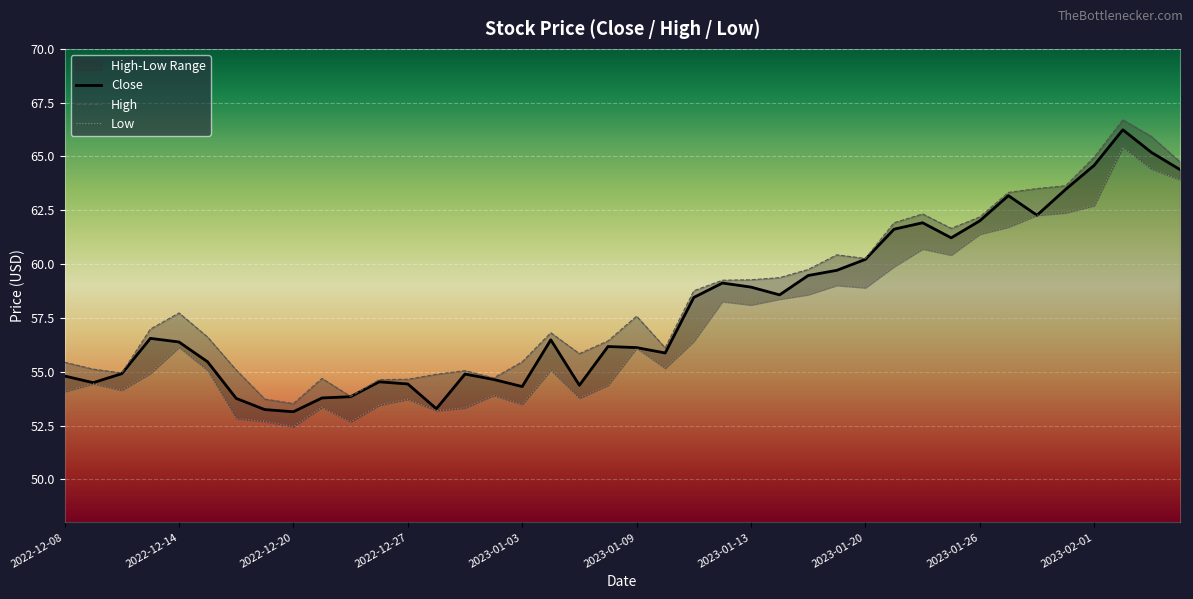

What is the smallest value displayed?

53.1